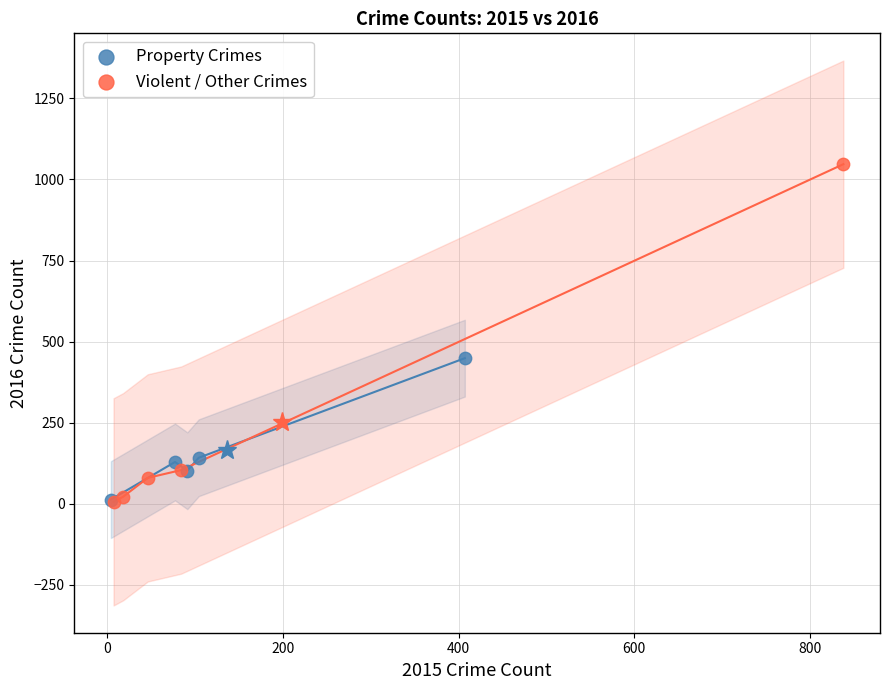

Which series has the widest spread of Y values?

Violent / Other Crimes